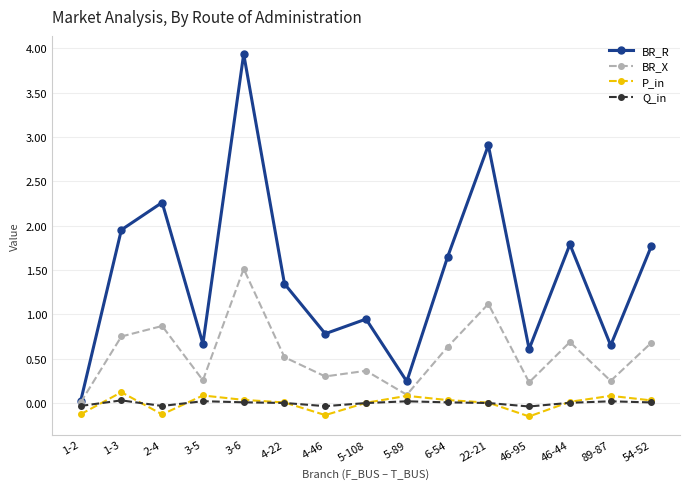

Which series has the widest spread of values?

BR_R